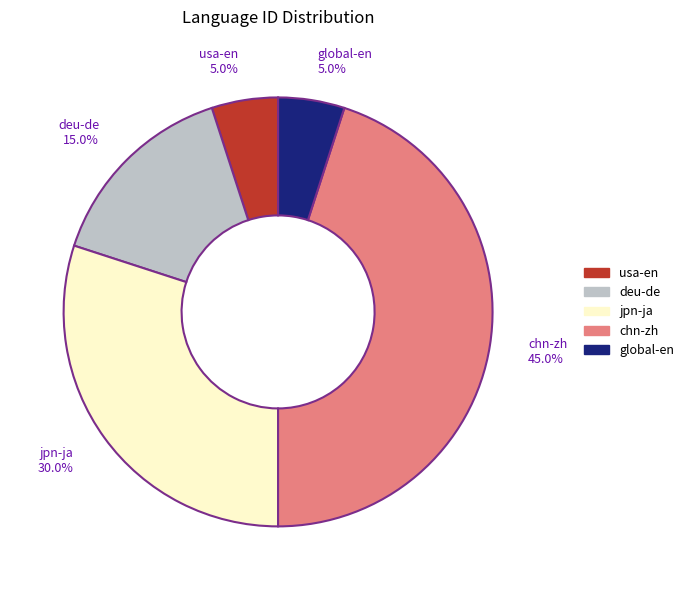

Does global-en represent more than half of the total?

No